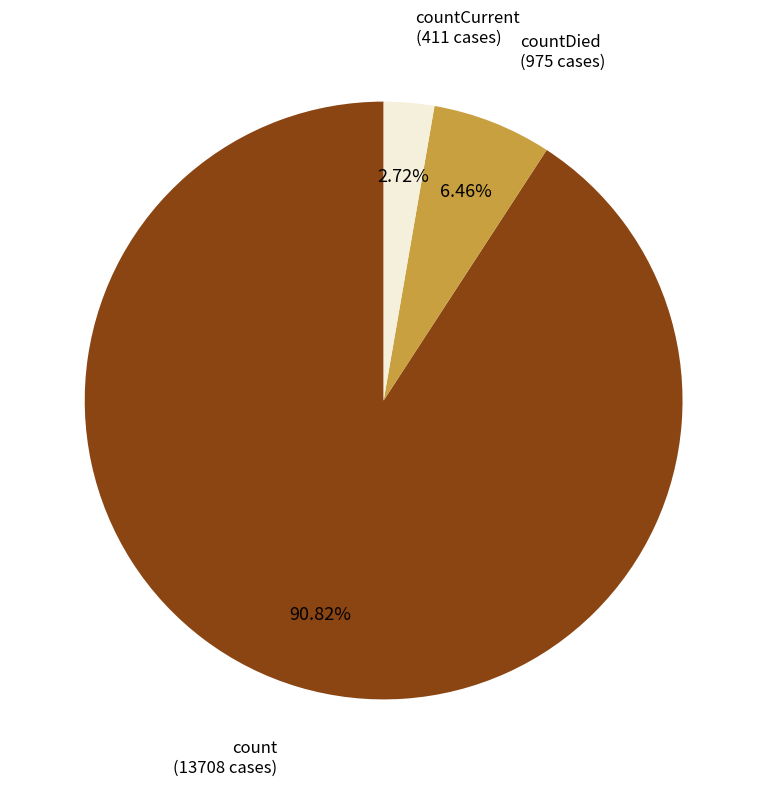

What percentage is the countCurrent slice, to the nearest percent?

3%